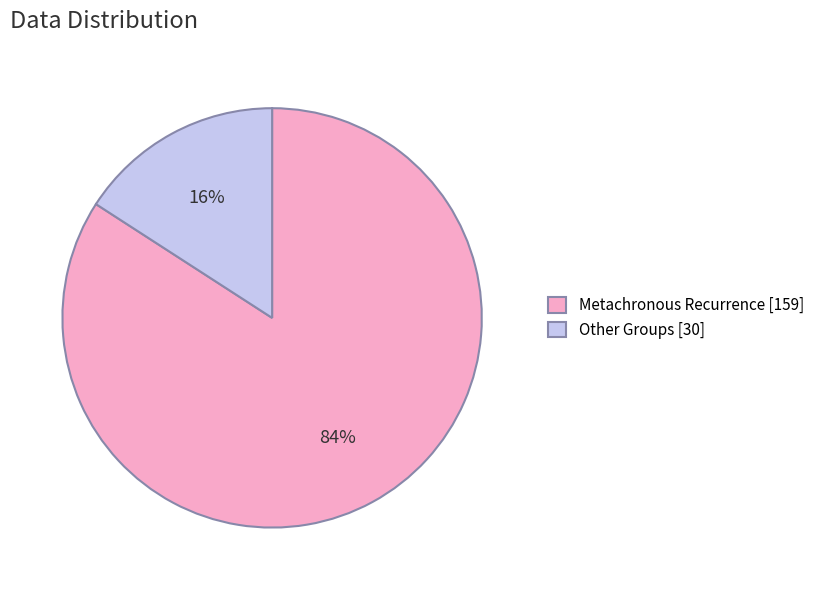

What percentage is the Other Groups [30] slice, to the nearest percent?

16%